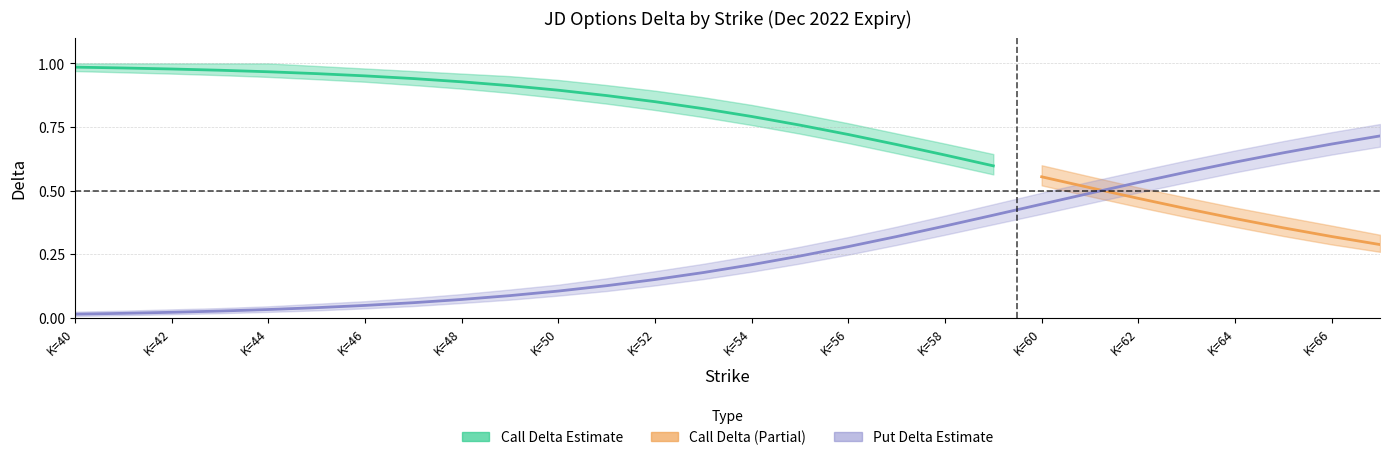

True or false: call_delta_lower and call_delta intersect in this chart.

False